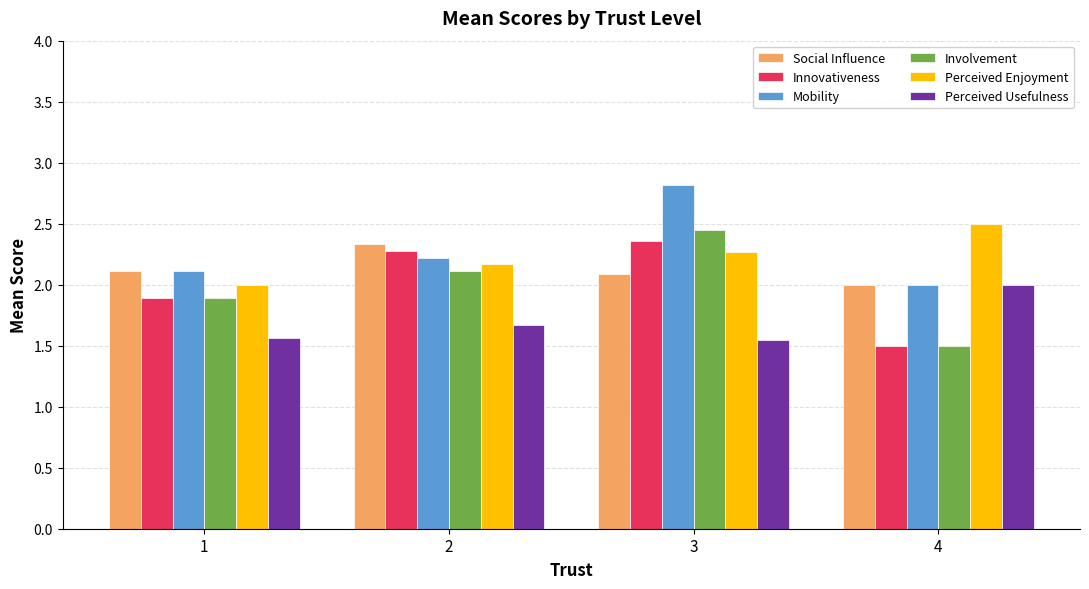

Is the value of Mobility at 4 greater than the value of Social Influence at 1?

No